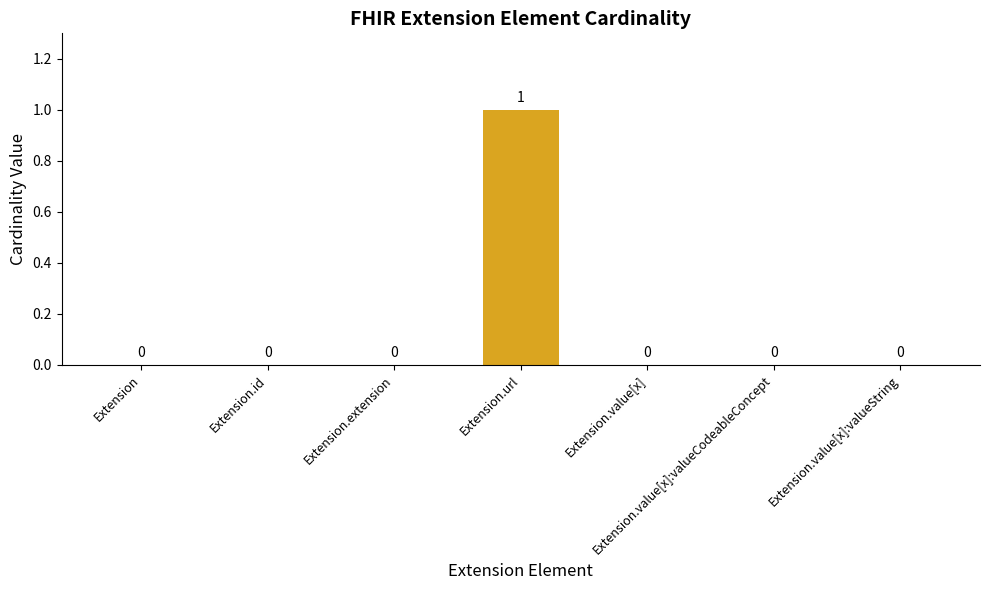

At which category does the chart reach its peak across all series?

Extension.url